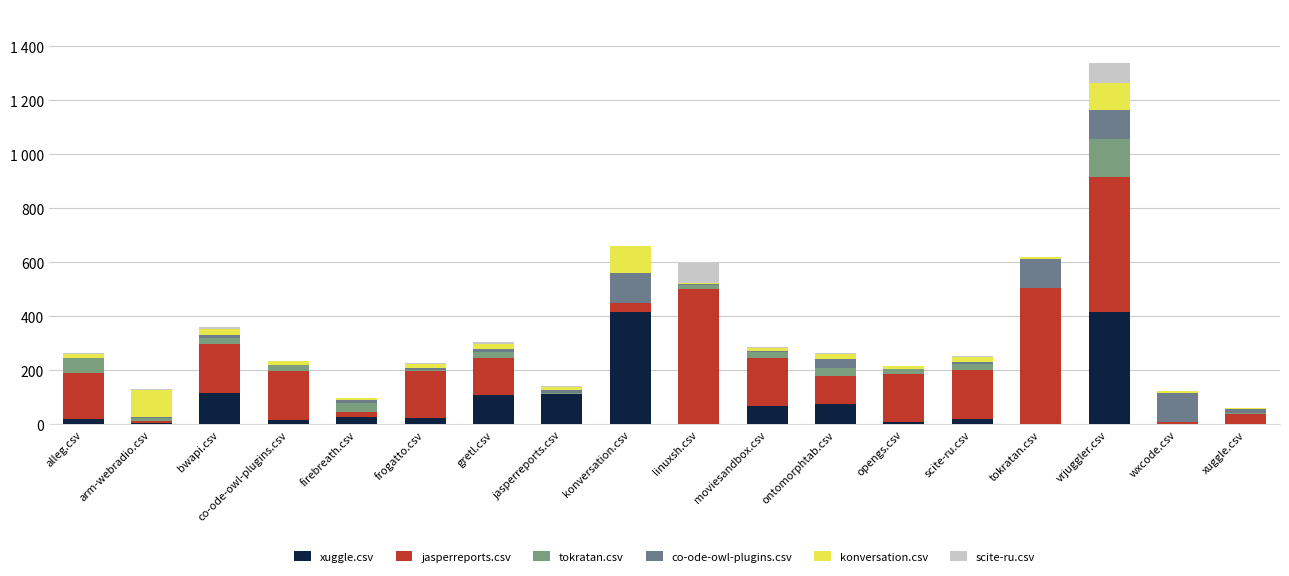

What is the label of the 10th bar from the right?

konversation.csv